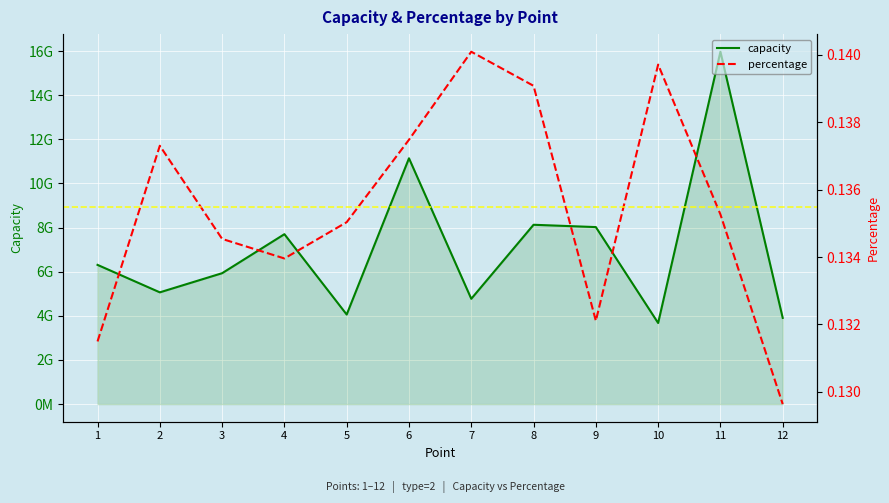

At which label does capacity first exceed 6309350852?

4